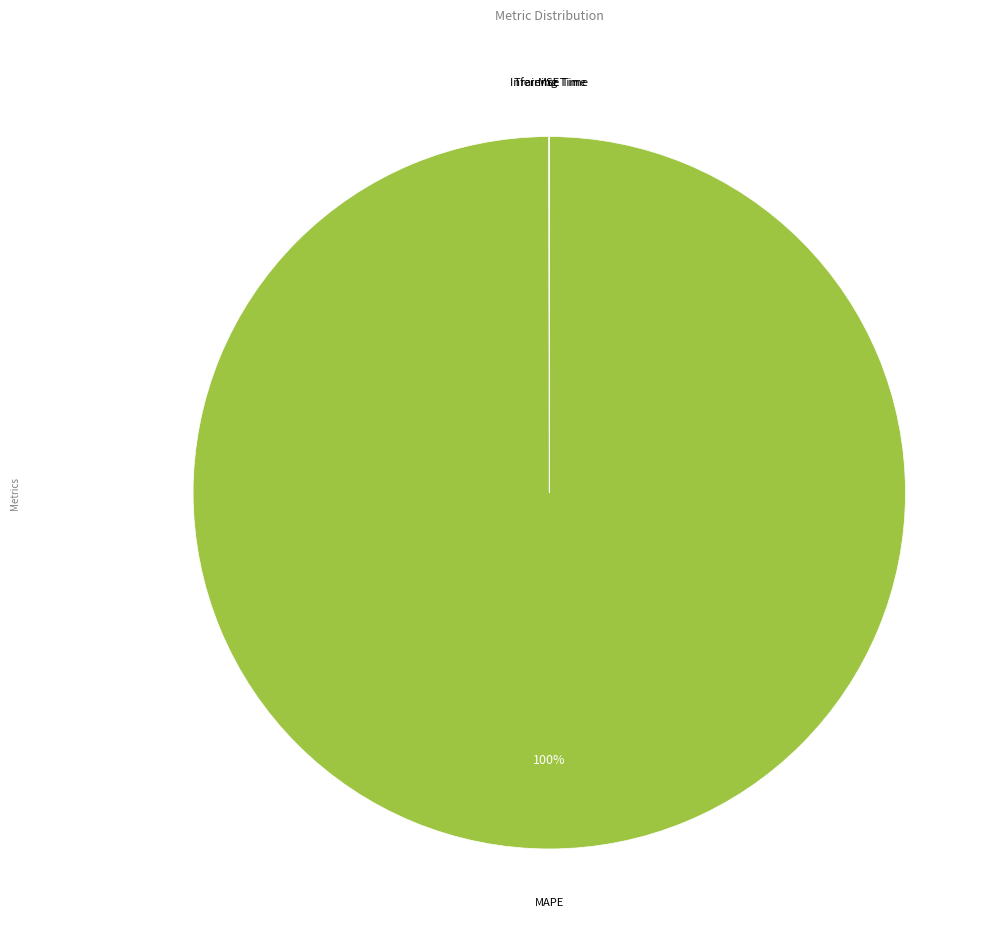

Is there a majority slice in this chart?

Yes